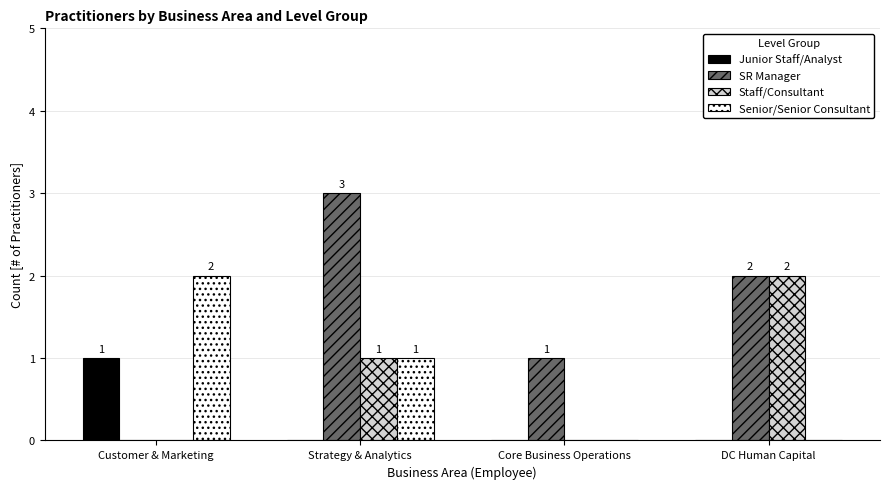

Reading left to right, list all the values displayed in this chart.

Junior Staff/Analyst: 1	0	0	0
SR Manager: 0	3	1	2
Staff/Consultant: 0	1	0	2
Senior/Senior Consultant: 2	1	0	0